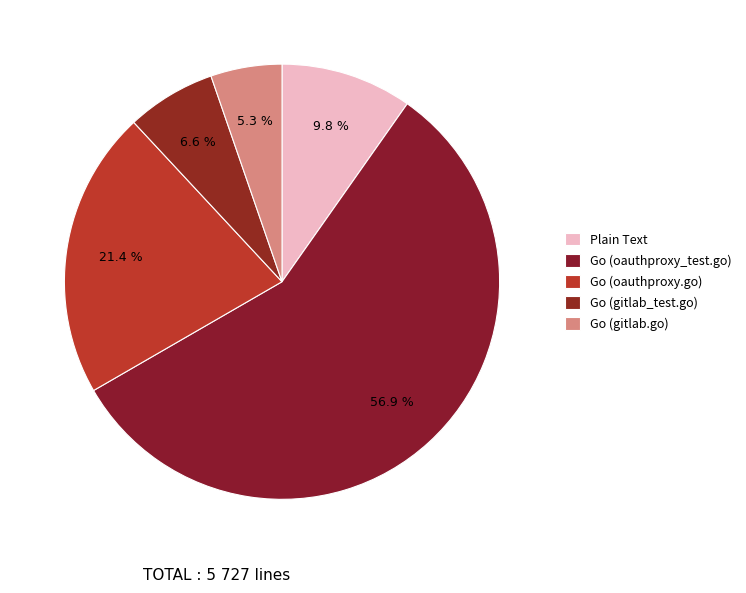

What is the ratio of the value at Go (oauthproxy_test.go) to the value at Plain Text?

5.8